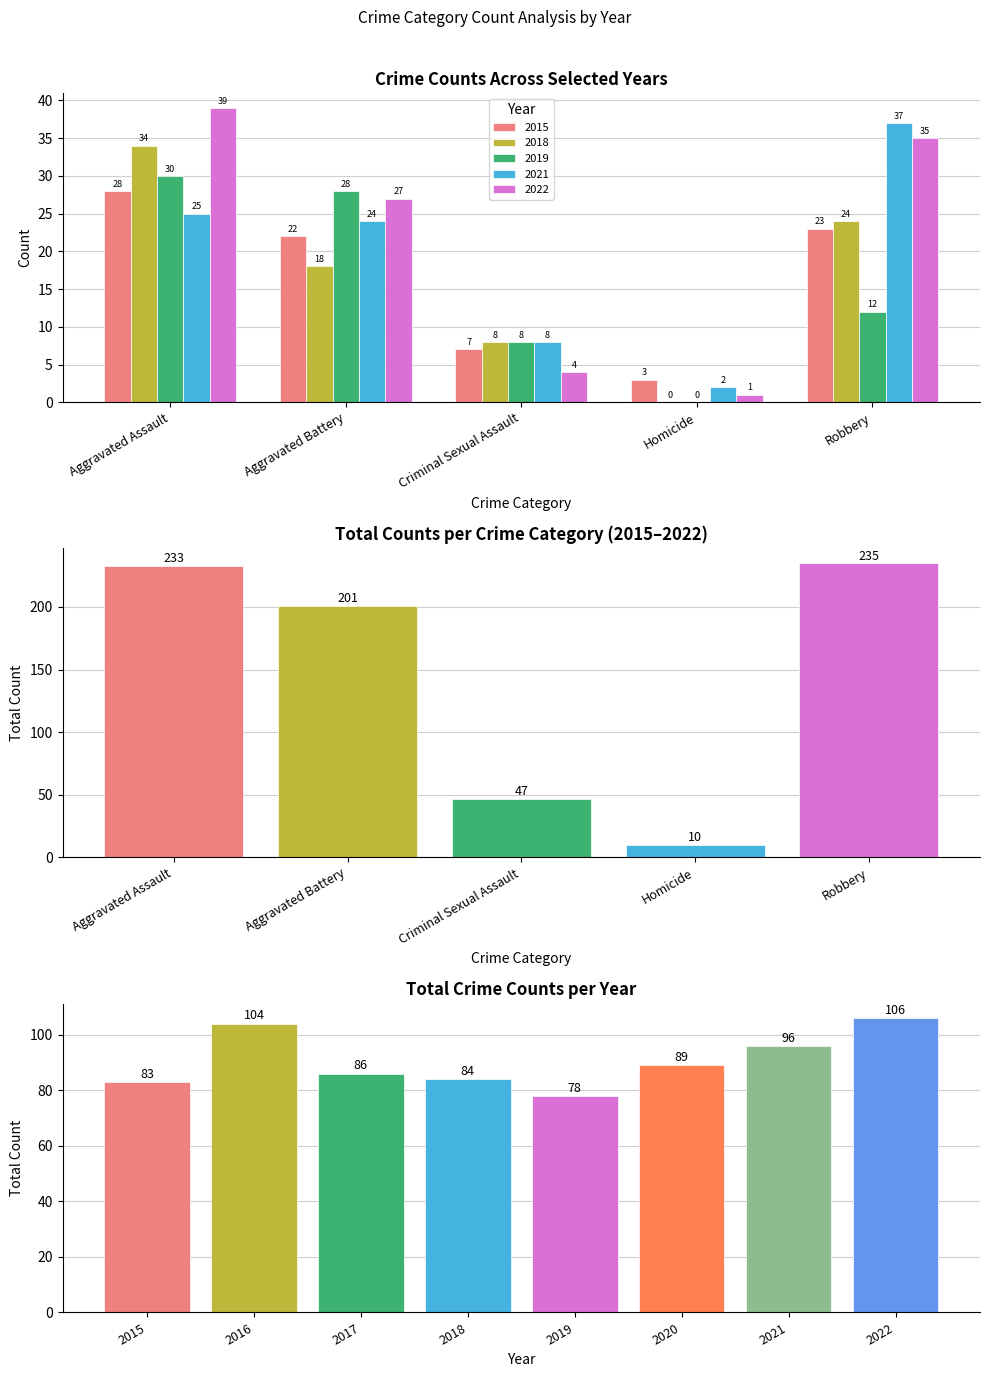

Are the bars horizontal?

No